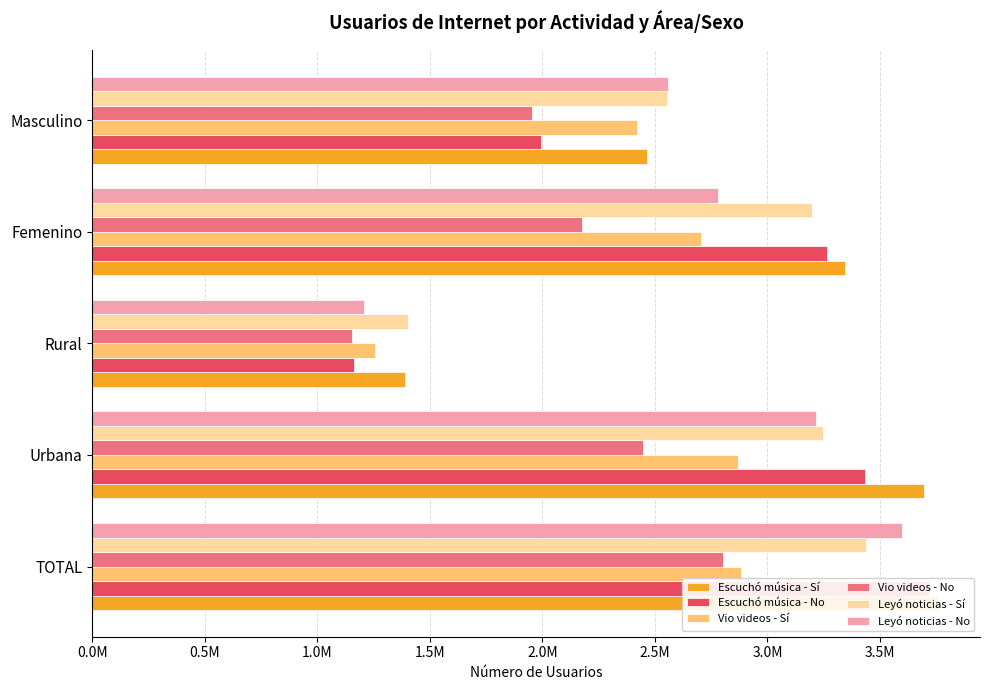

What is the value of the Escuchó música - No bar at the 1st from the left?

3718750